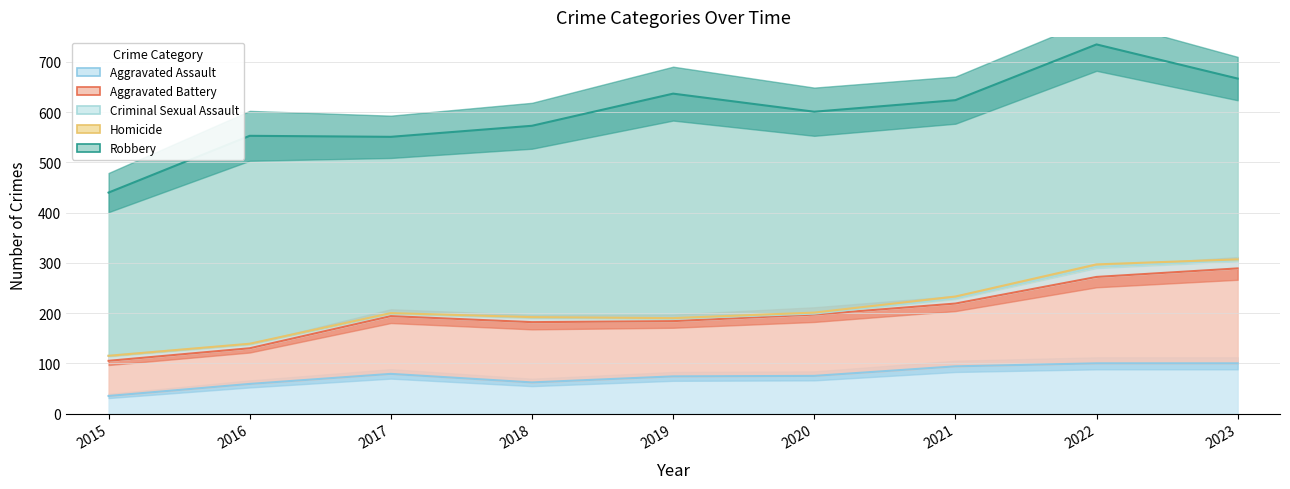

What is the difference between the second highest and minimum values in the Criminal Sexual Assault series?

14